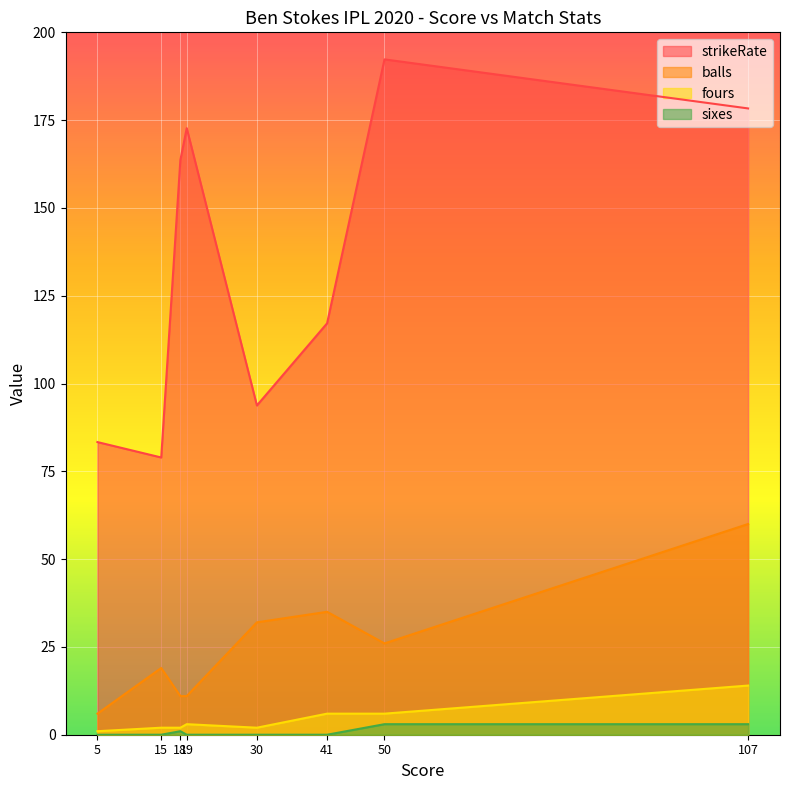

True or false: strikeRate and sixes cross at least once.

False